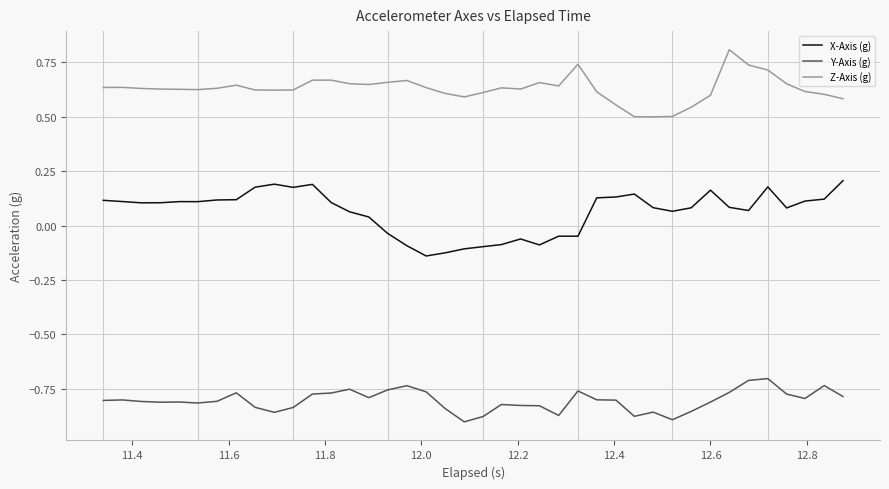

What is the greatest value displayed?

0.8